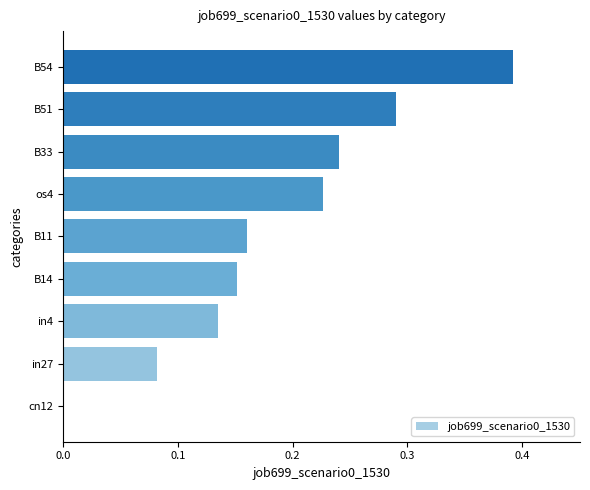

What is the change in value from os4 to B51?

+0.1